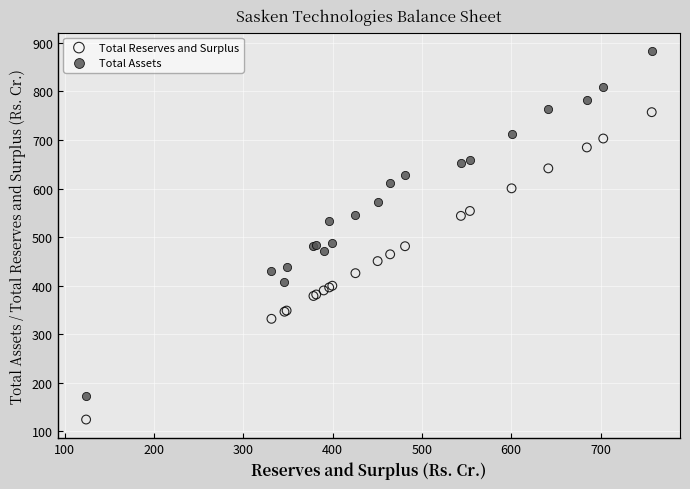

Which series has the widest spread of Y values?

Total Assets